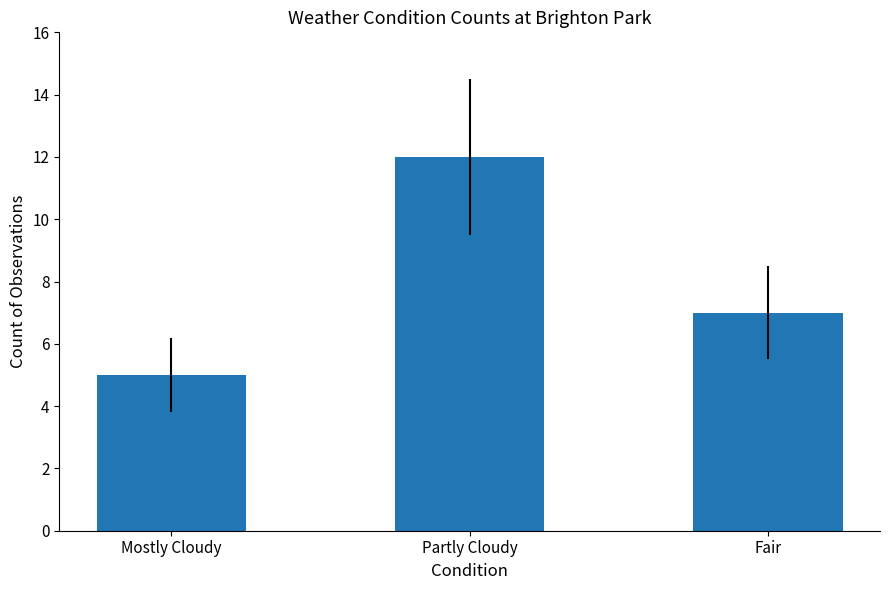

Are the bars grouped side by side (vs. stacked)?

No